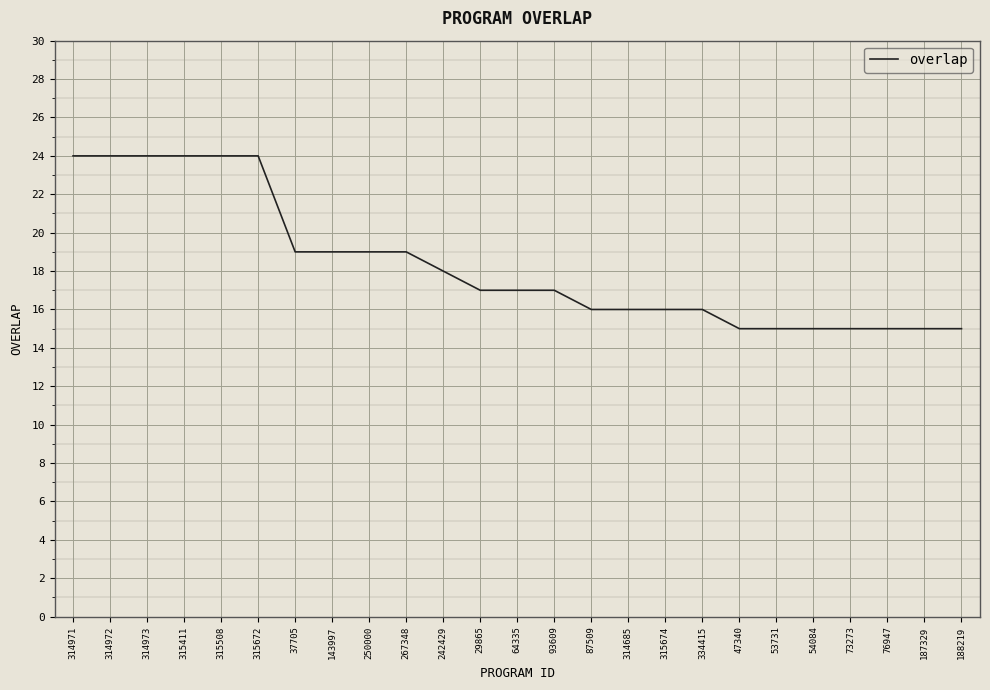

What is the difference between the values at 37705 and 315411?

5